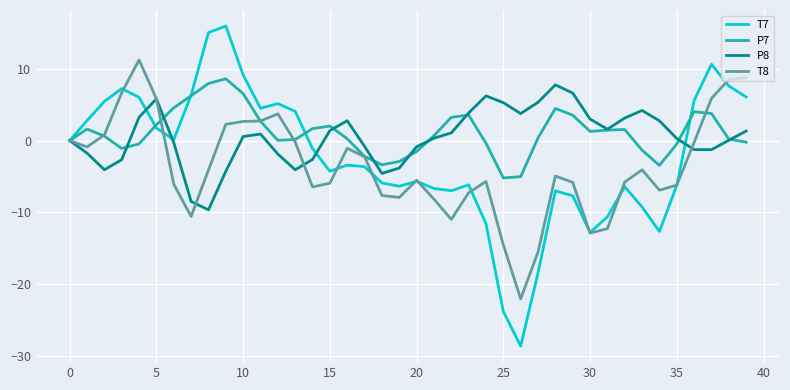

Which series has the largest range (max minus min)?

T7